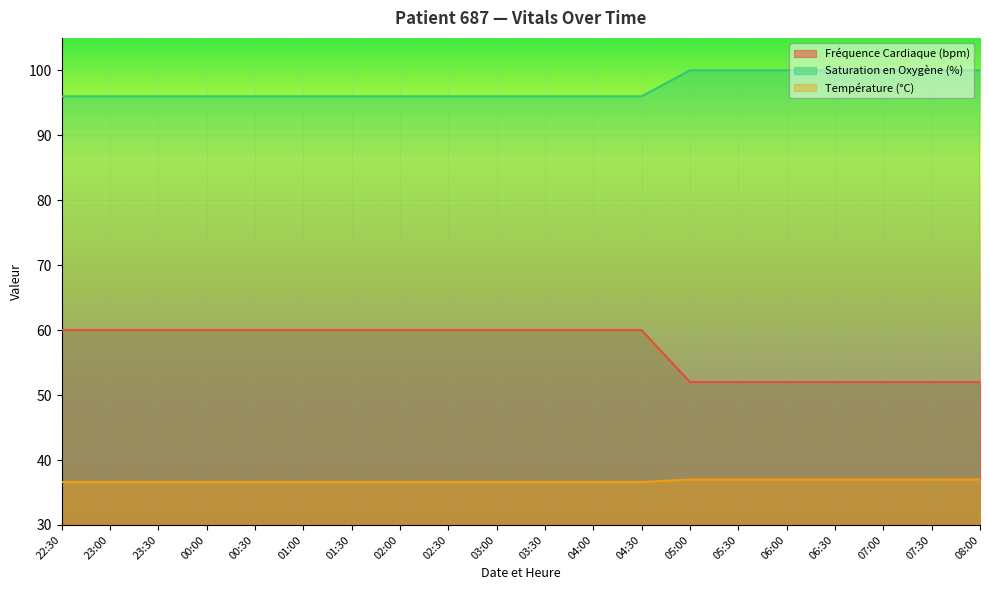

True or false: Fréquence Cardiaque (bpm) has more than 0 interior local peaks.

False